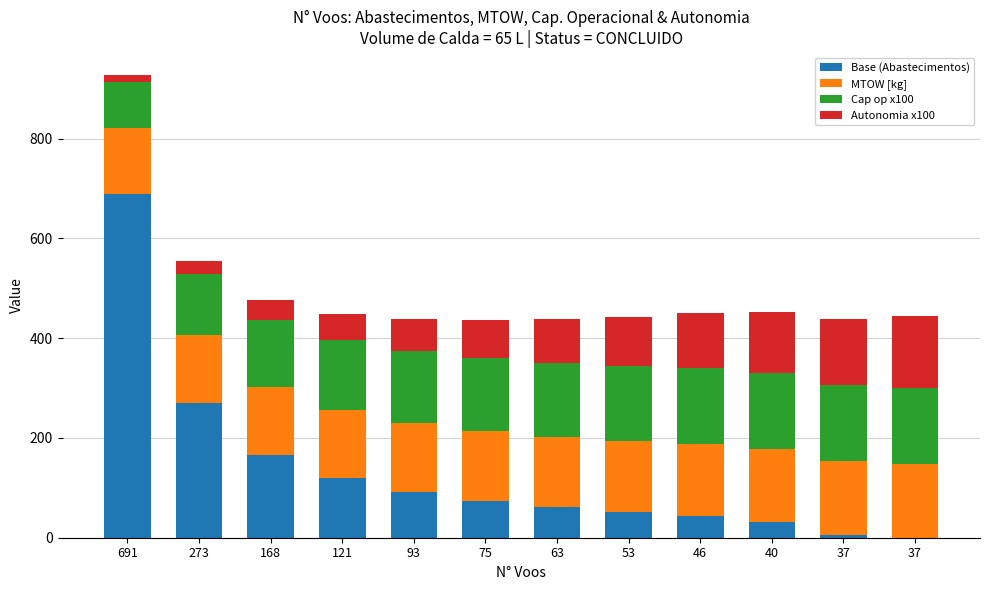

What is the difference between the maximum and minimum values in the Cap op x100 series?

60.9